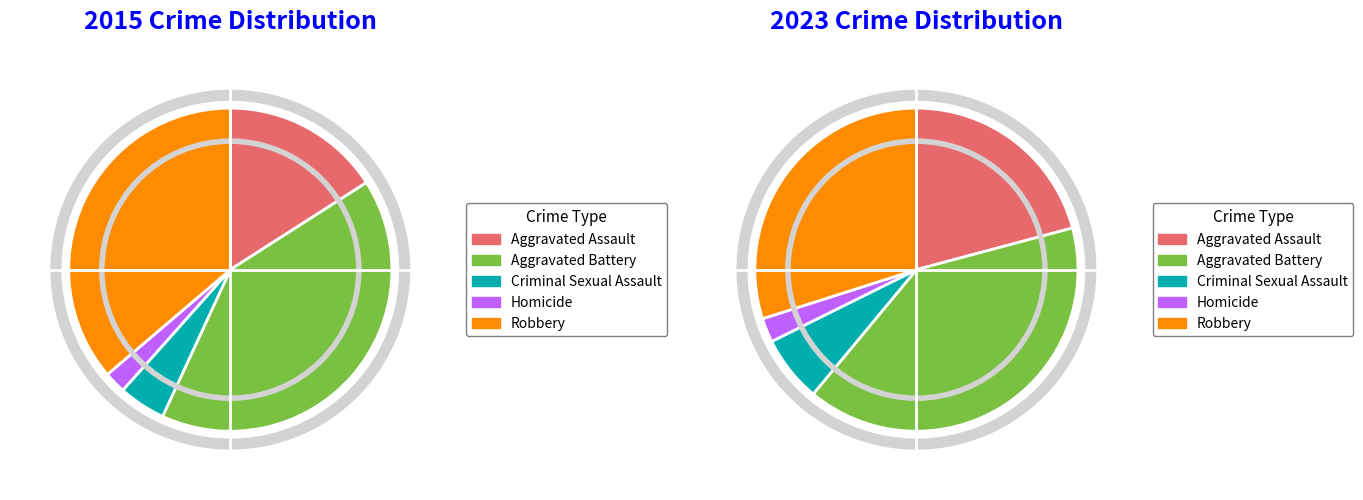

To the nearest percent, what is the difference between the largest and smallest slice percentages?

39%